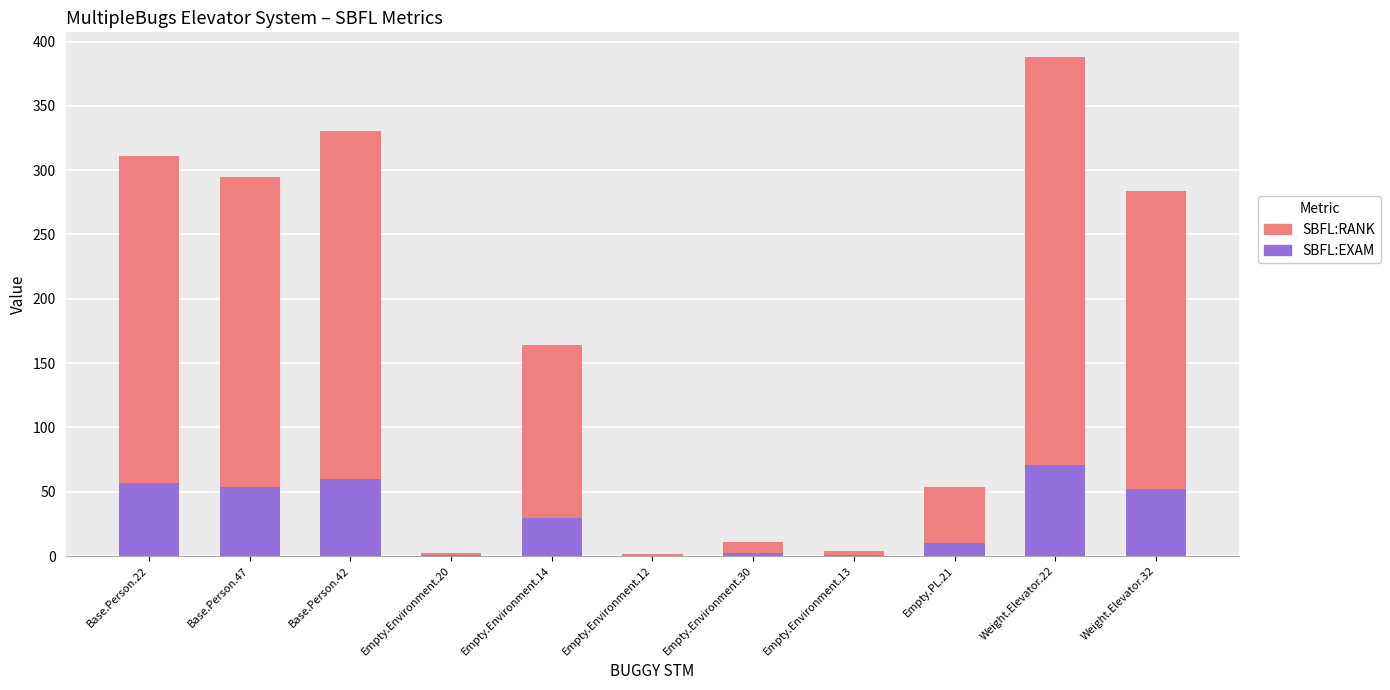

What is the maximum value for SBFL:EXAM?

70.8